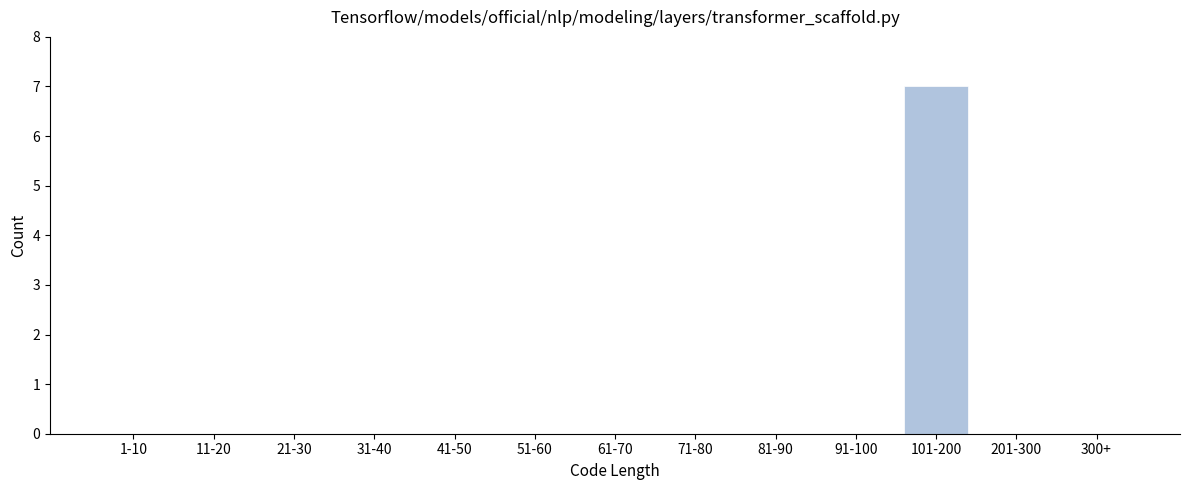

Reading left to right, what are all the values shown in this chart?

1-10=0	11-20=0	21-30=0	31-40=0	41-50=0	51-60=0	61-70=0	71-80=0	81-90=0	91-100=0	101-200=7	201-300=0	300+=0